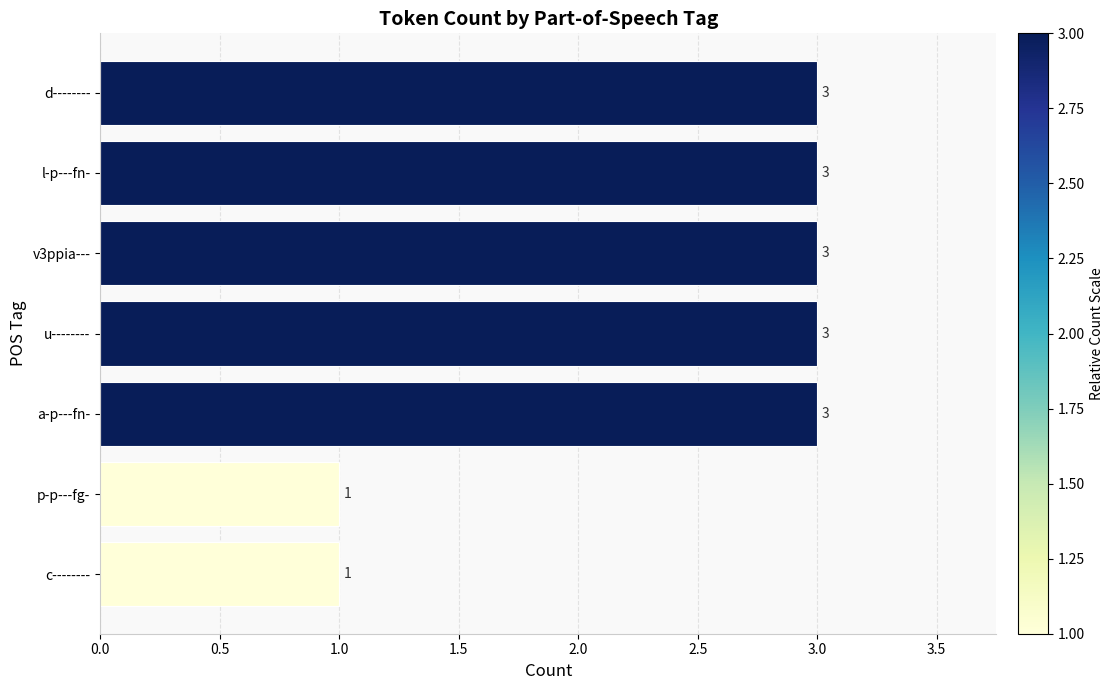

Are the bars horizontal?

Yes